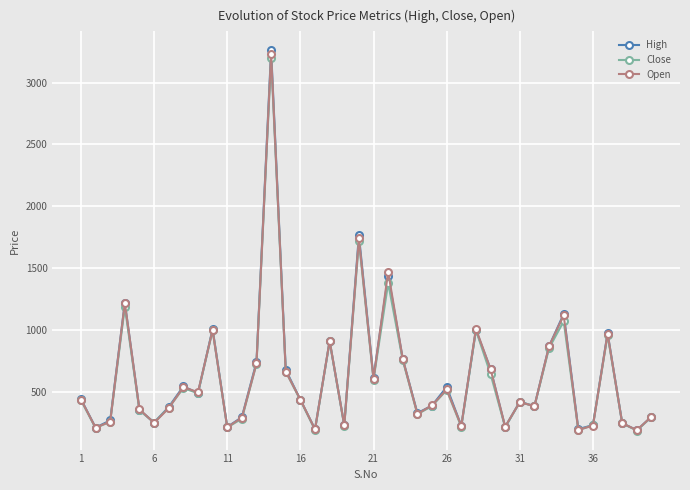

What is the maximum value for High?

3260